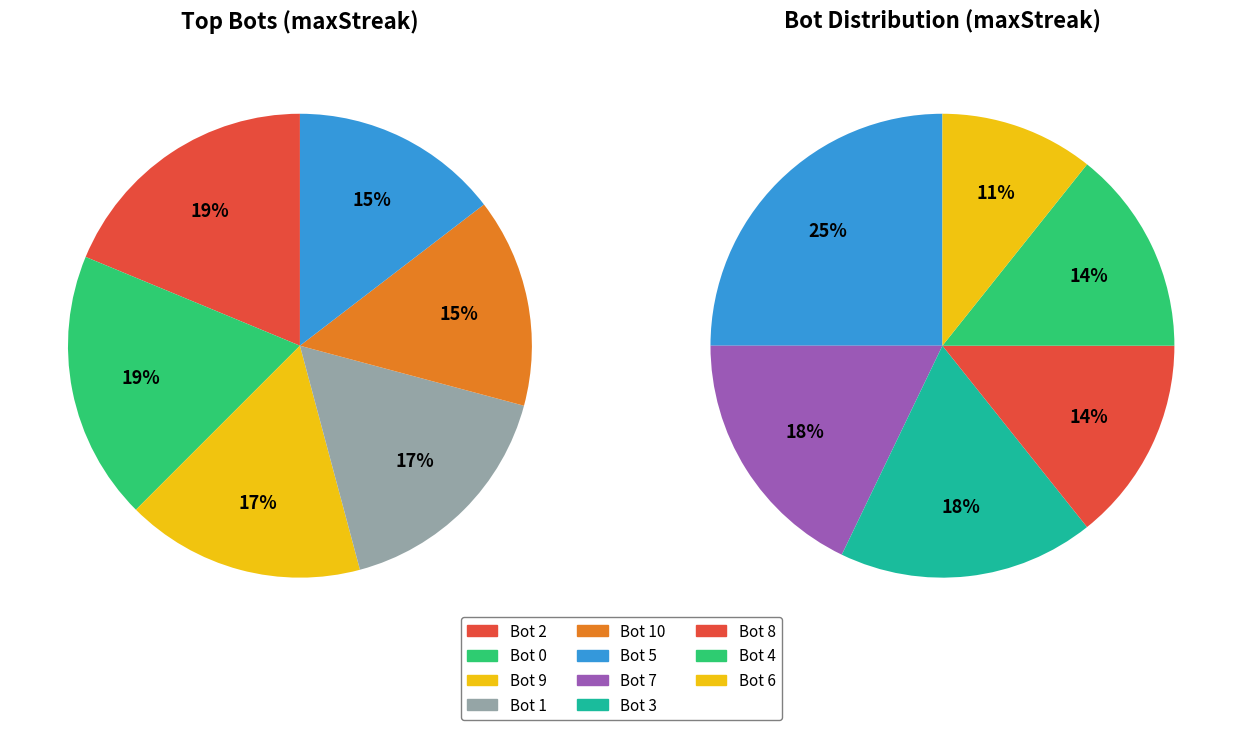

What is the largest slice in the pie chart?

Bot 2